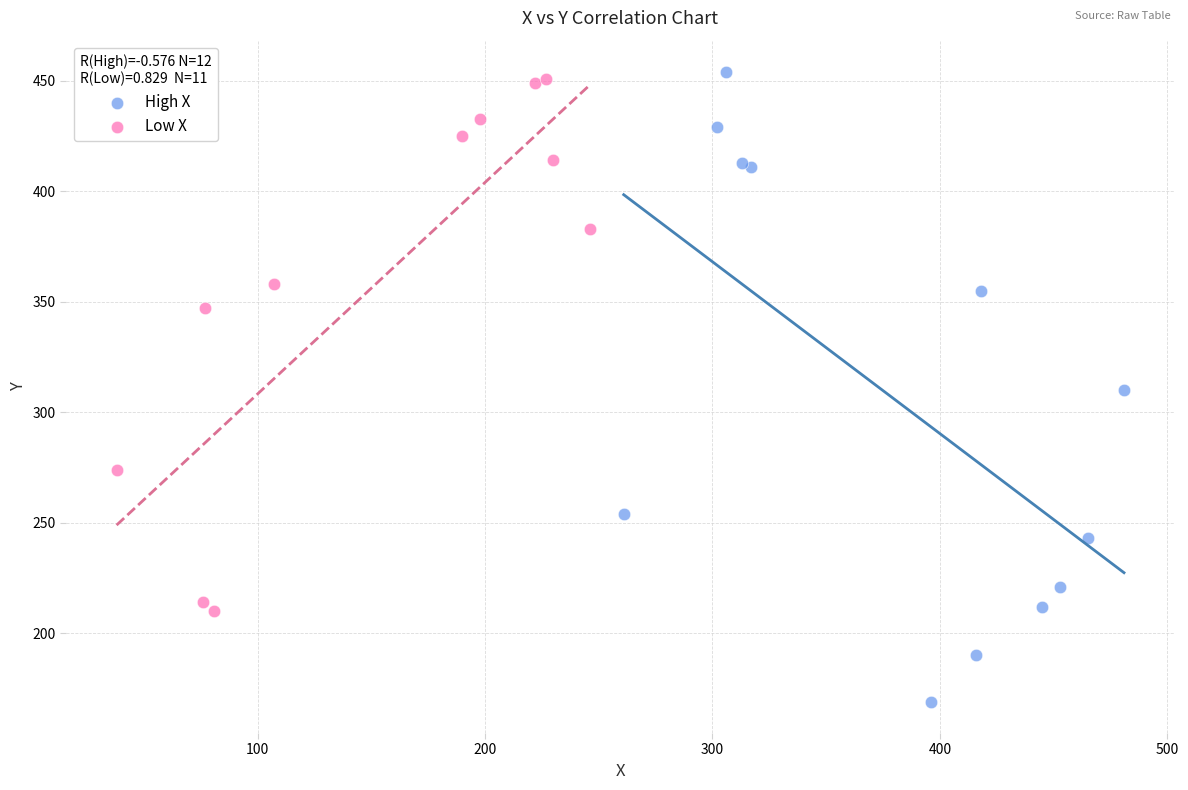

Which series reaches the maximum Y coordinate?

High X